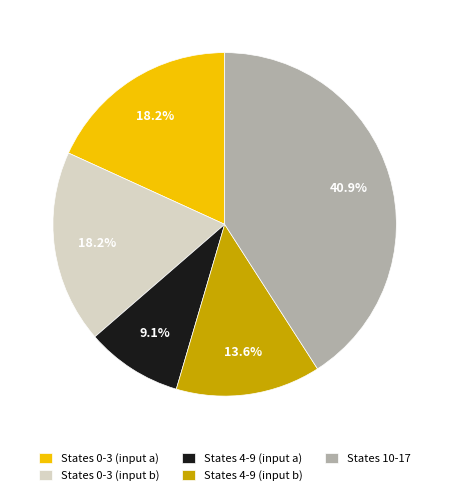

Does any single category account for the majority?

No